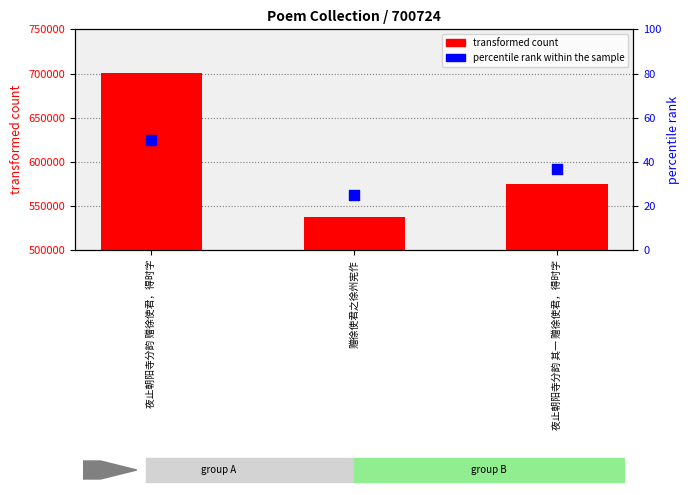

Which series has the largest total across all categories?

transformed count